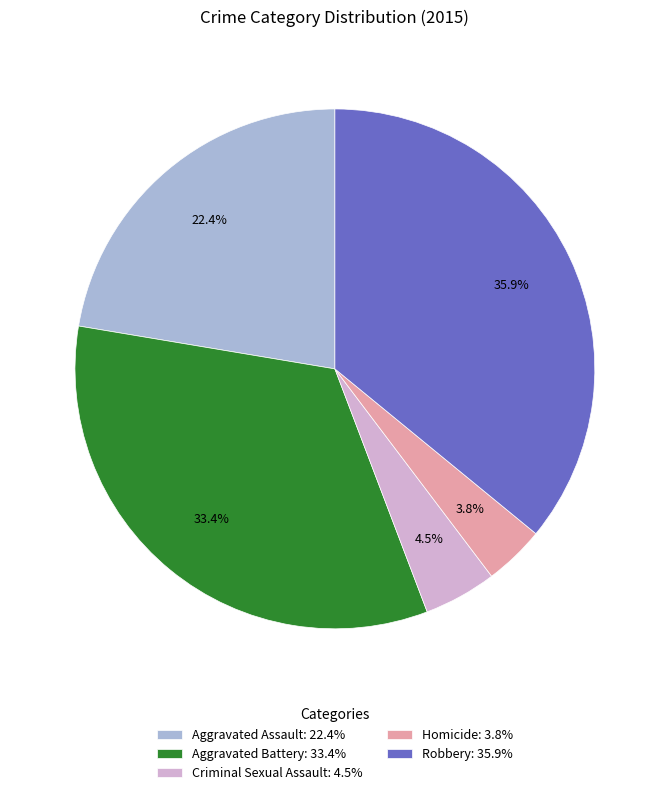

Between Homicide: 3.8% and Robbery: 35.9%, which is larger?

Robbery: 35.9%